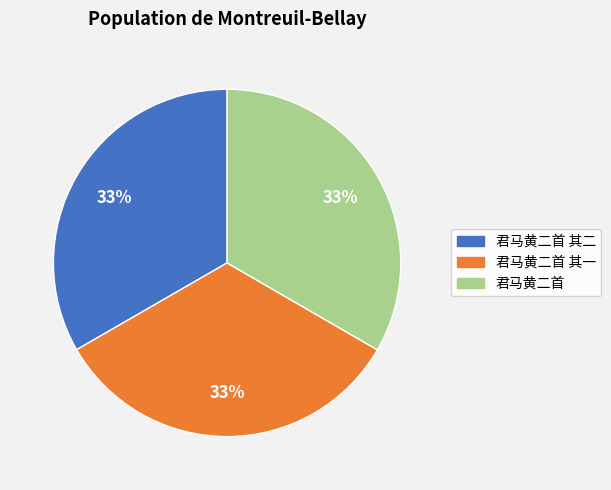

To the nearest percent, what portion does 君马黄二首 represent?

33%